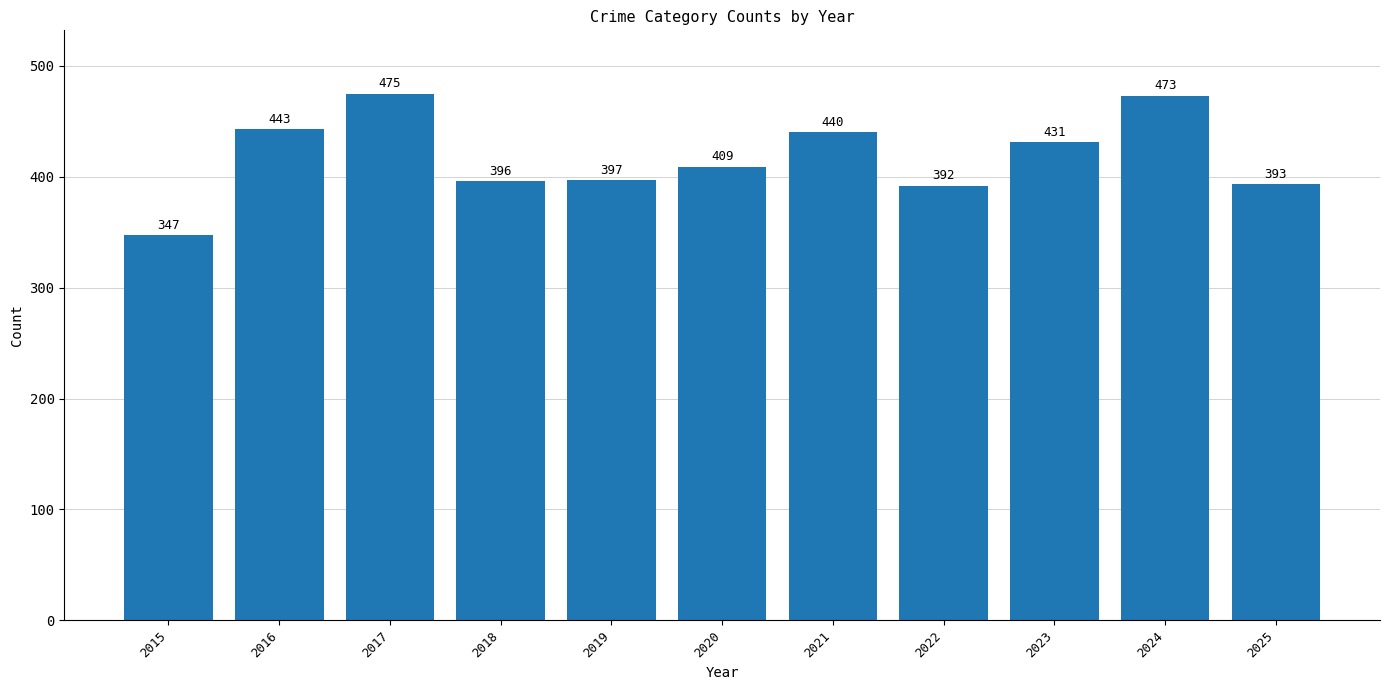

Read the value at 2015, to the nearest 50.

350